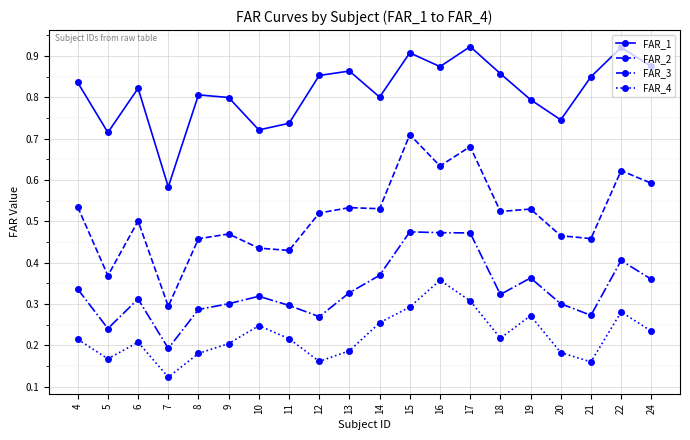

True or false: FAR_1 has a value of 0.6 at 7.

True